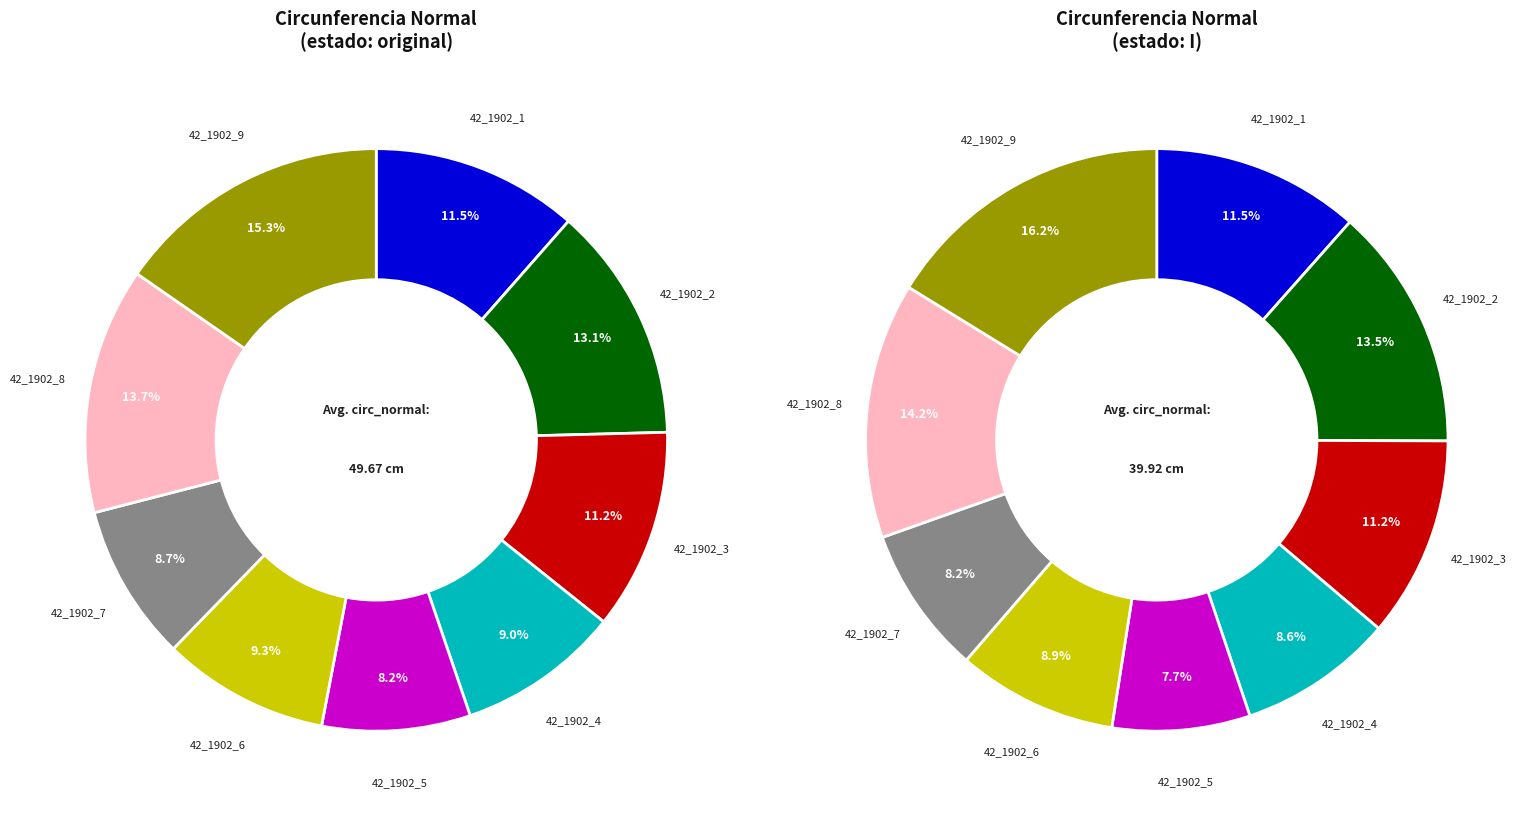

Which category has the smallest portion of the pie?

42_1902_5